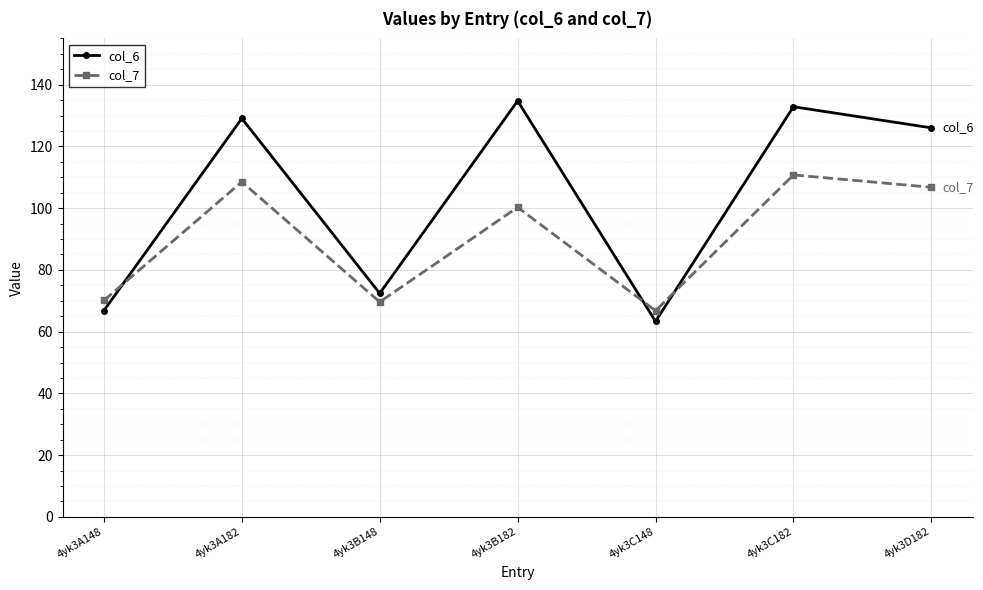

At which category does the chart reach its peak across all series?

4yk3B182